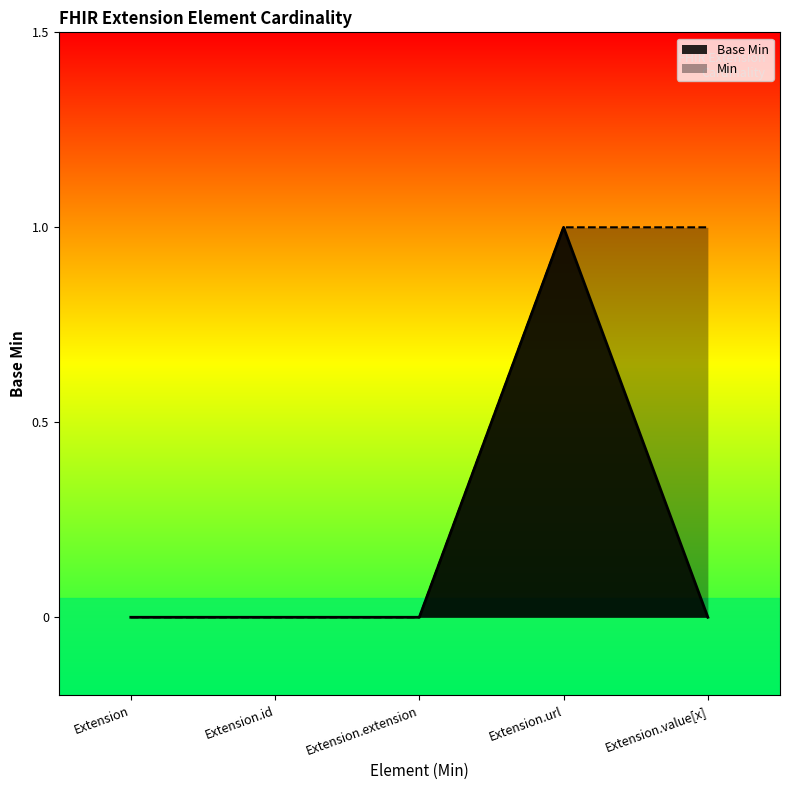

Reading left to right, list all the values displayed in this chart.

Extension=0	Extension.id=0	Extension.extension=0	Extension.url=1	Extension.value[x]=0